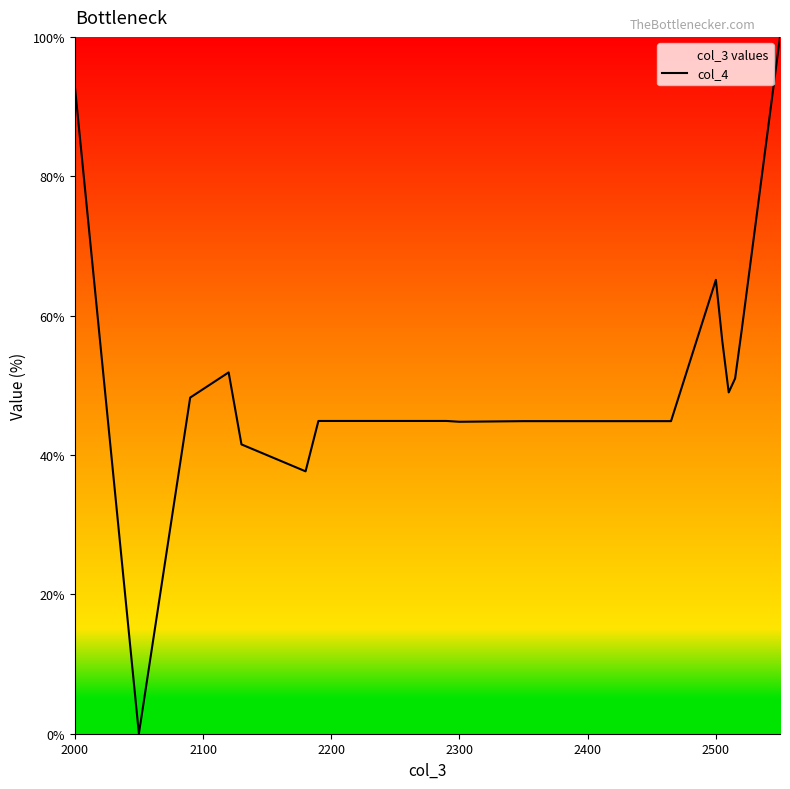

What is the difference between the maximum and minimum values?

100.0